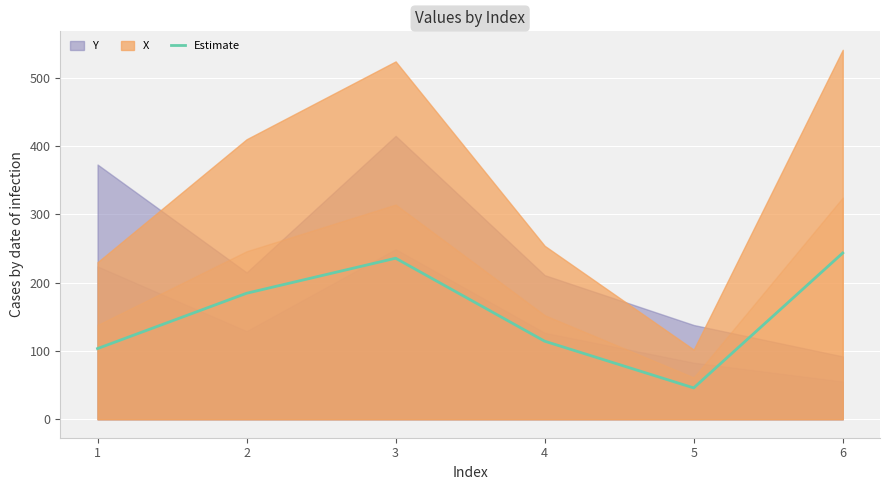

True or false: there are more than 1 points higher than both neighbors.

False